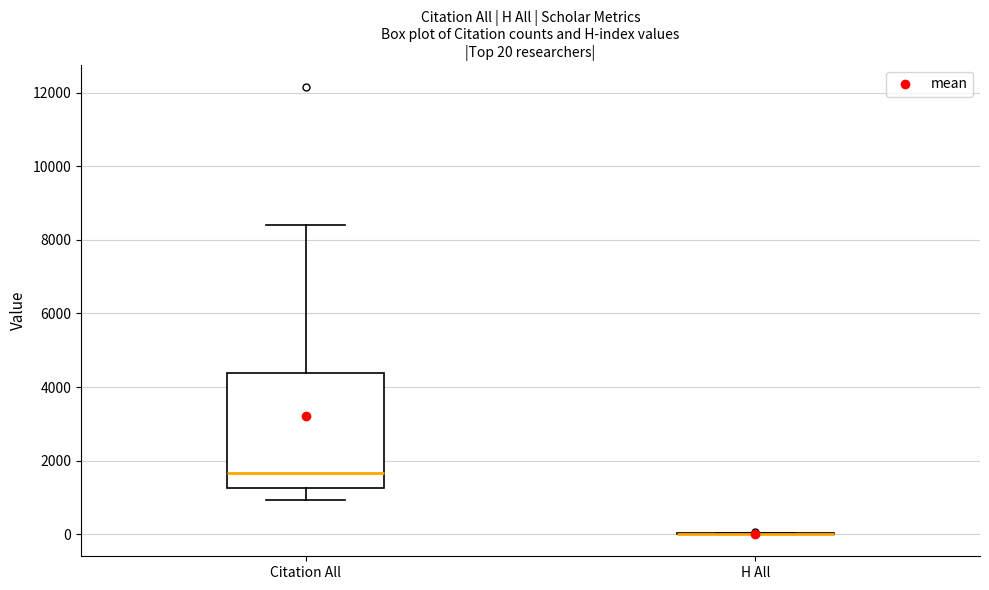

Which box is the tallest, from its lower edge to its upper edge?

Citation All